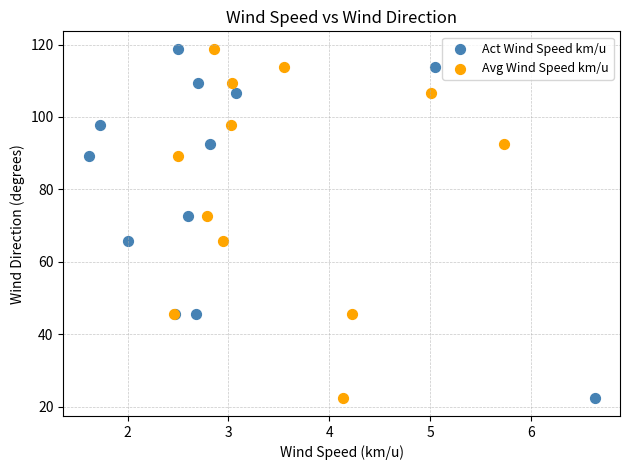

What are all the series names shown in the legend?

Act Wind Speed km/u, Avg Wind Speed km/u